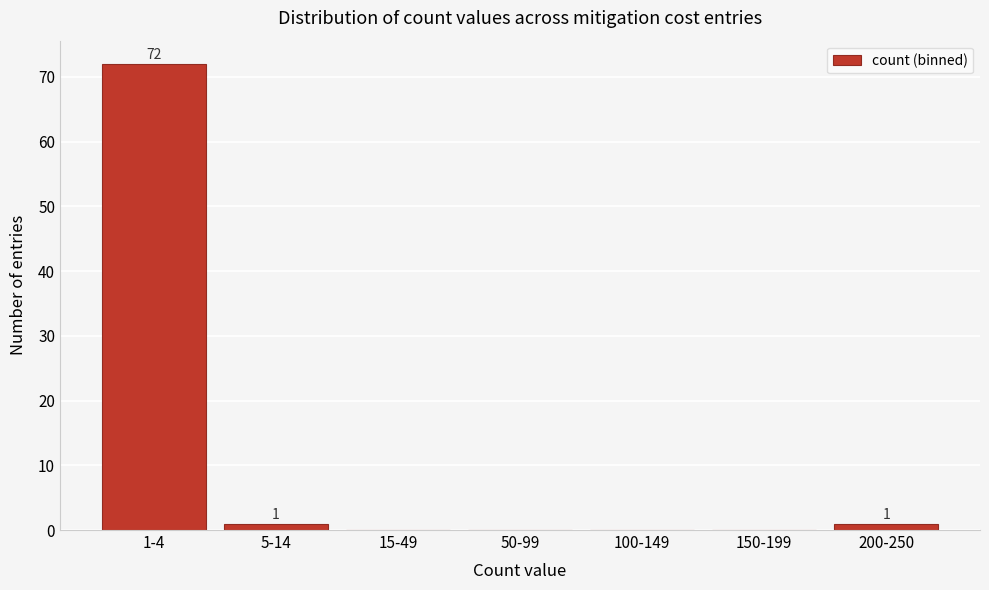

Reading right to left, transcribe all the data shown in this chart.

200-250=1	150-199=0	100-149=0	50-99=0	15-49=0	5-14=1	1-4=72